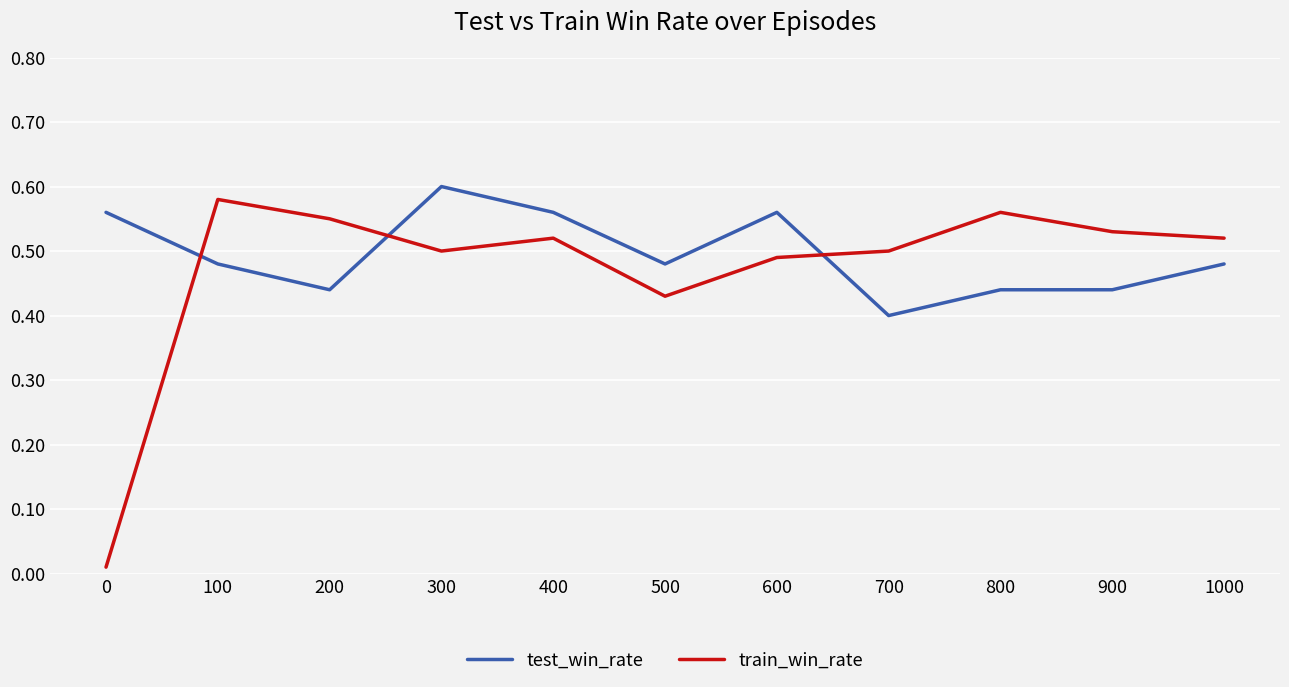

Rank the series by their maximum value, from highest to lowest.

test_win_rate, train_win_rate